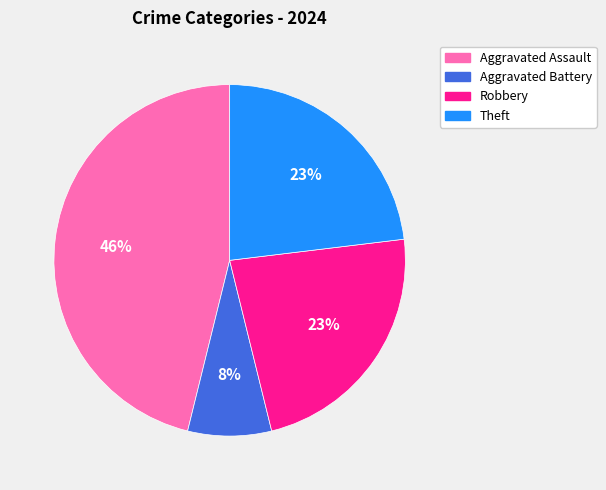

What is the smallest slice in the pie chart?

Aggravated Battery